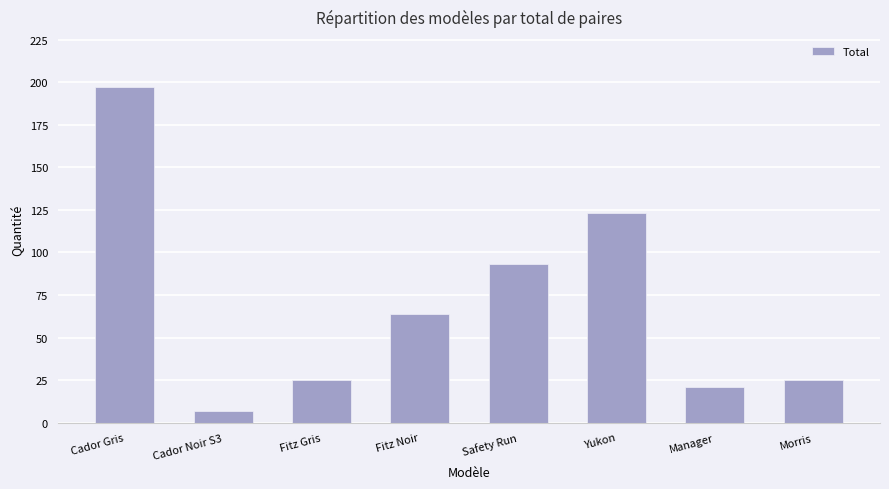

Between Cador Noir S3 and Fitz Noir, which is larger?

Fitz Noir